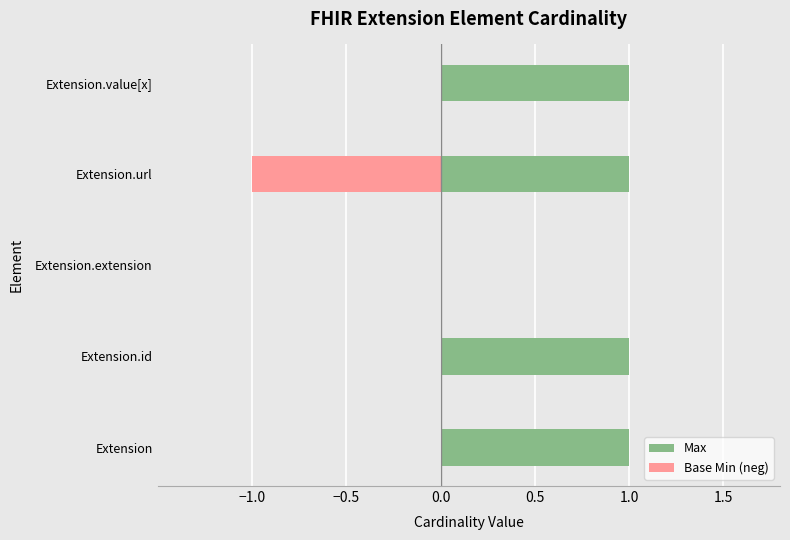

At how many categories does at least one series exceed 0?

4